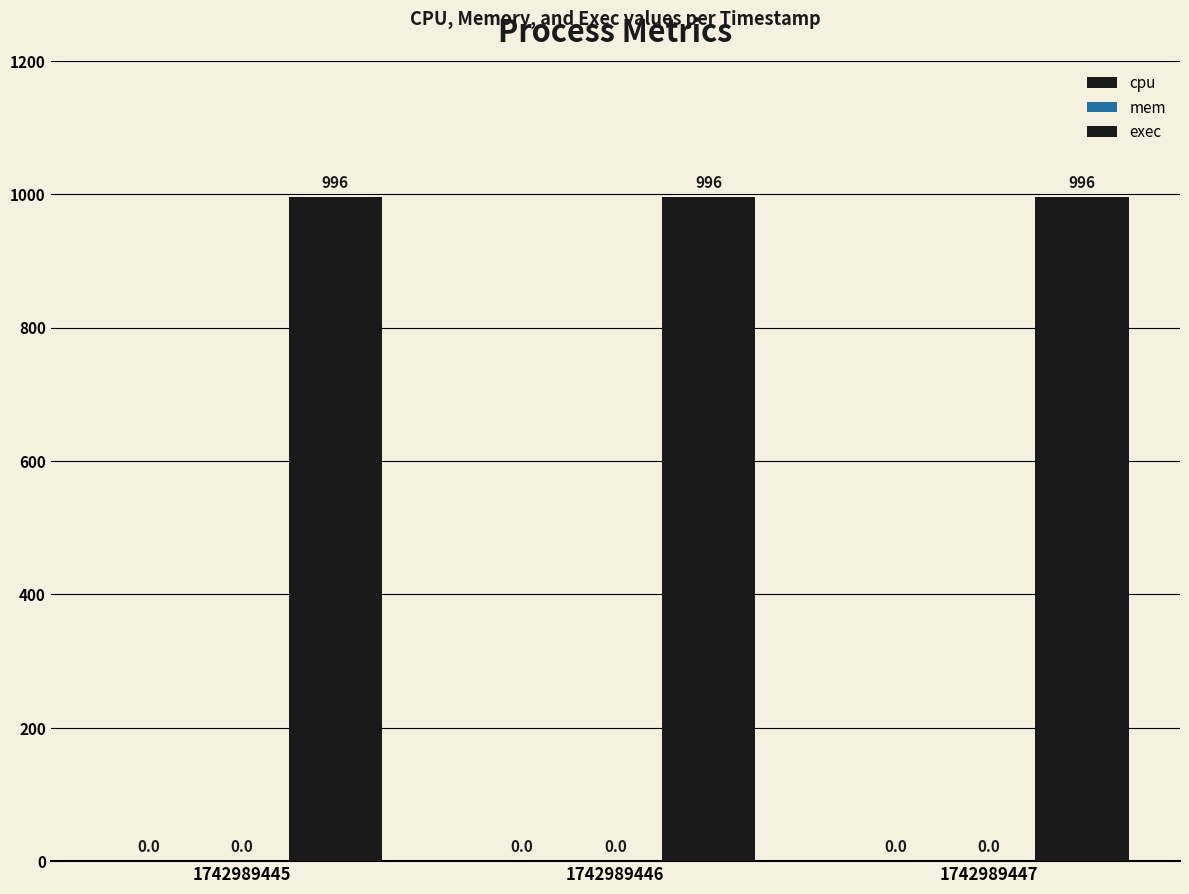

Which series has the largest range (max minus min)?

cpu